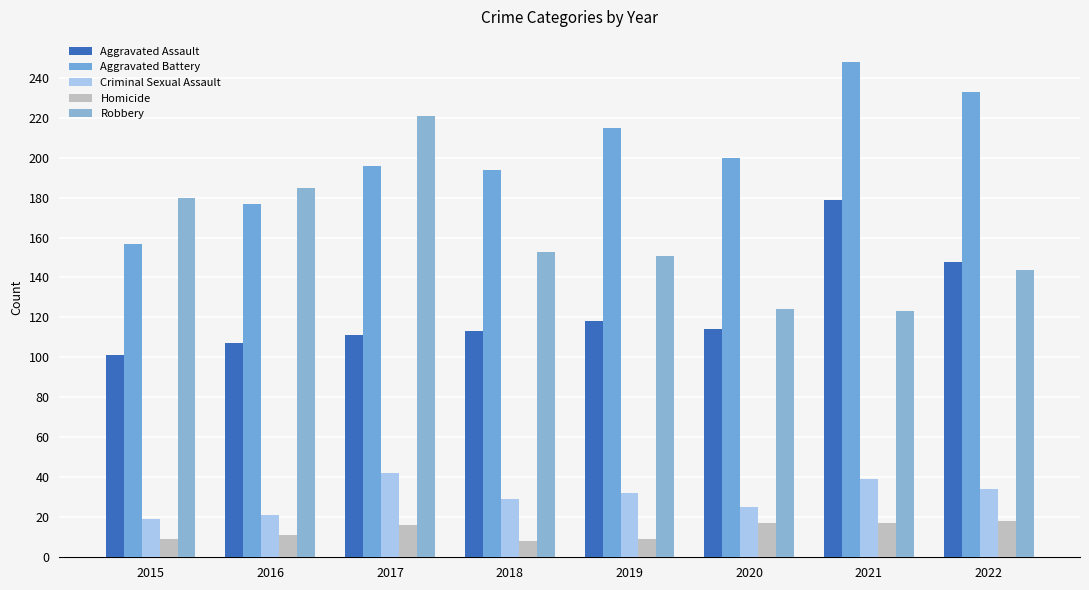

How many bars are there in each group?

5